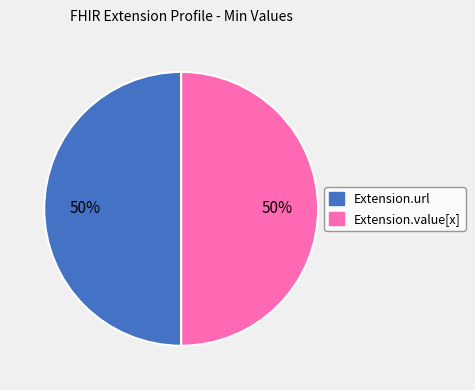

How many slices are in this pie chart?

2